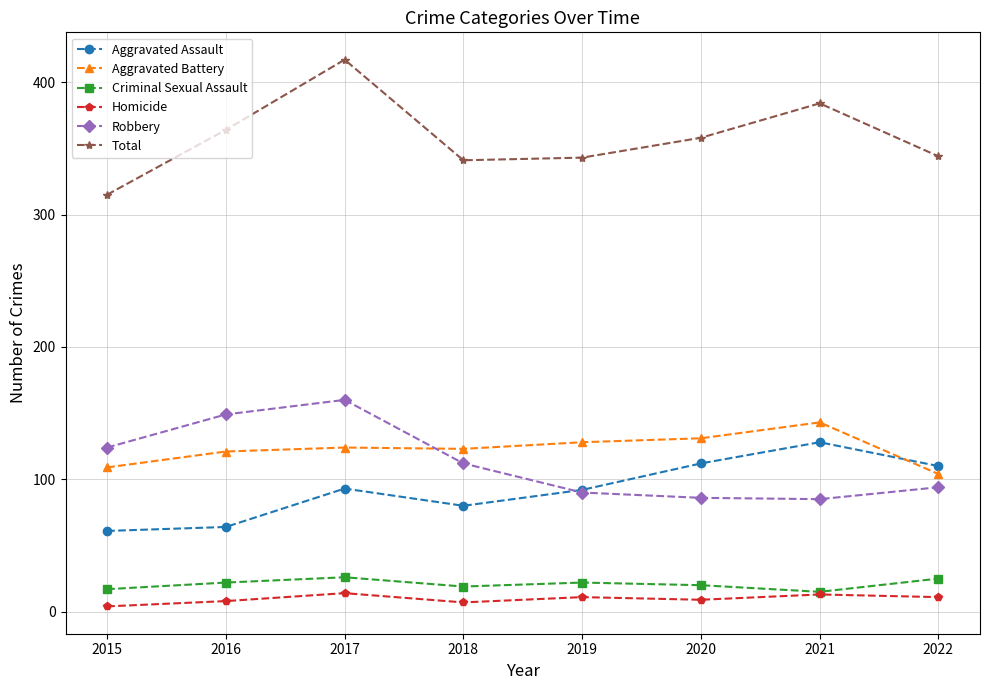

What is the maximum value shown in the chart?

417